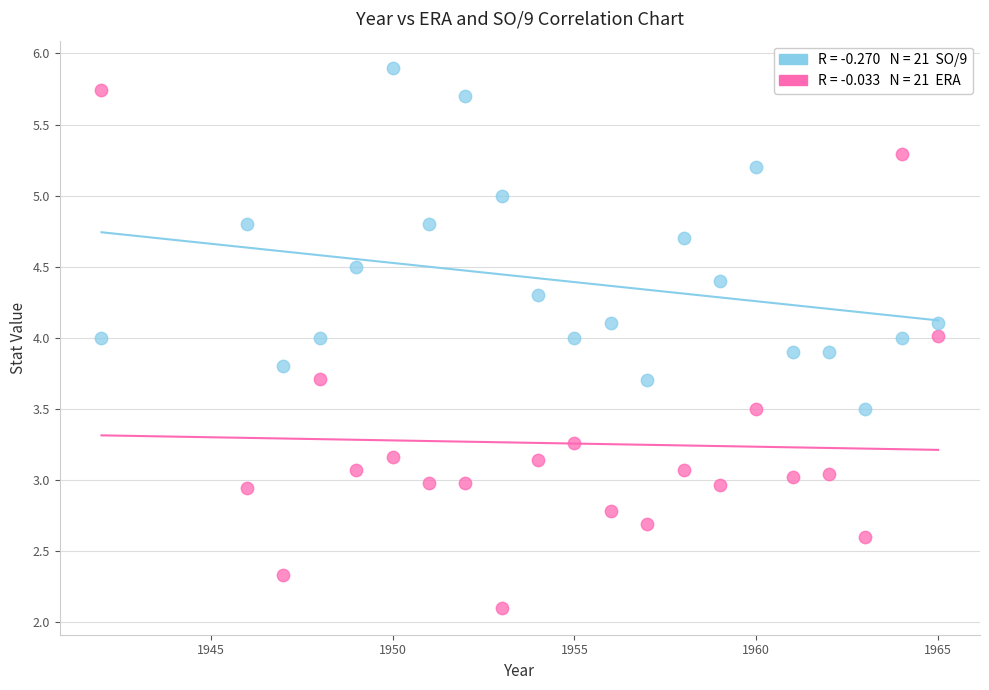

Across all data points, what is the range of X values (max minus min)?

23.0